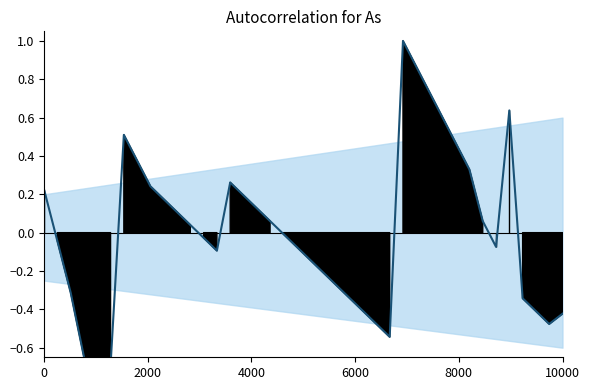

How many lines are shown in the chart?

1